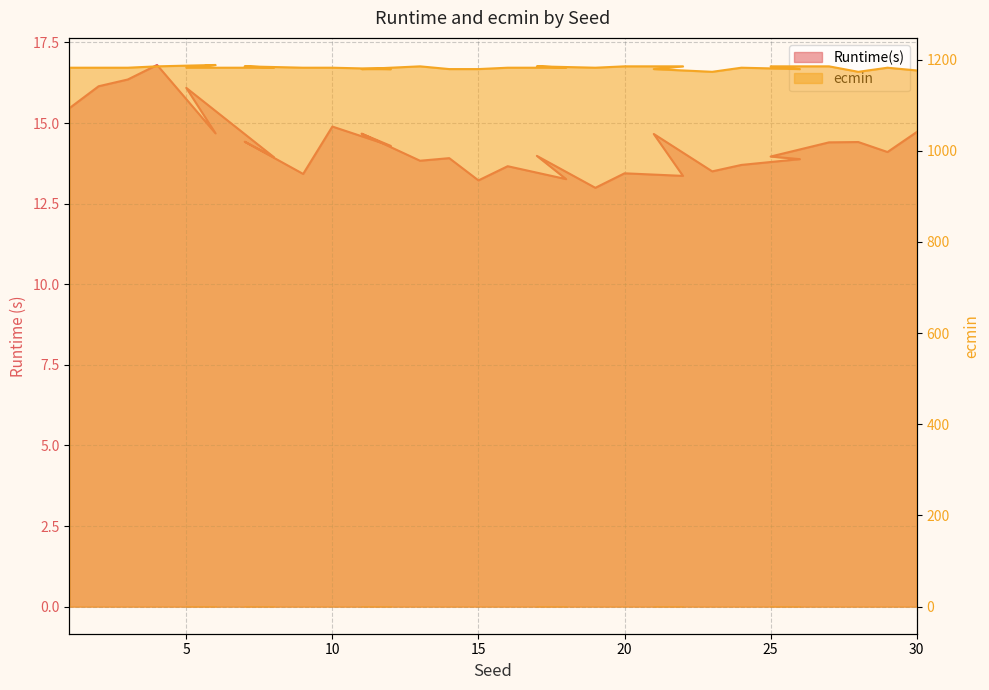

What is the label of the 4th point from the right?

27